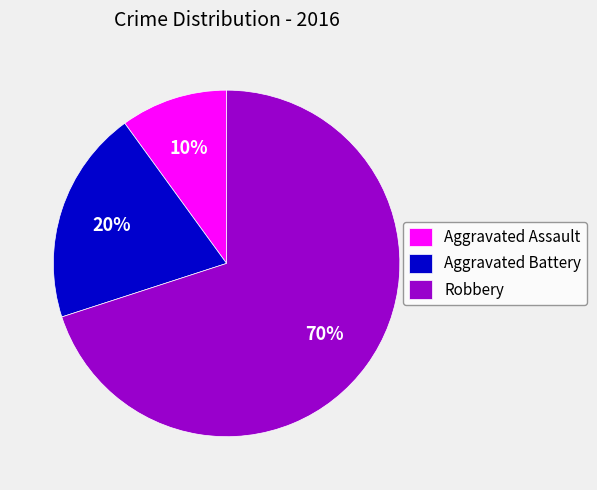

Rank the categories by value from lowest to highest.

Aggravated Assault, Aggravated Battery, Robbery